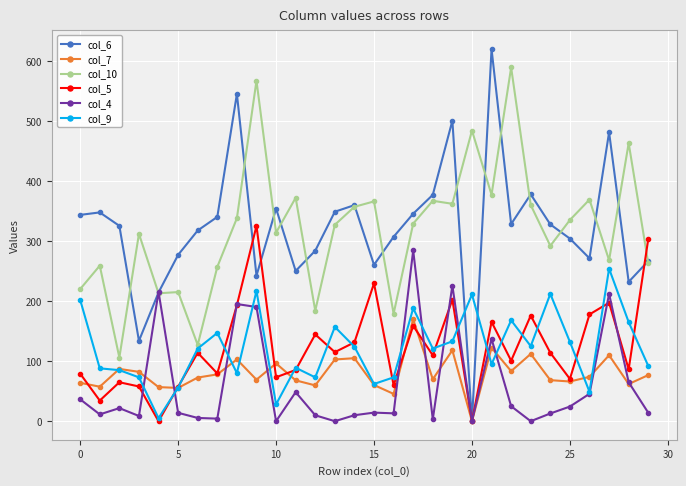

What is the difference between the maximum and minimum values in the col_7 series?

169.6